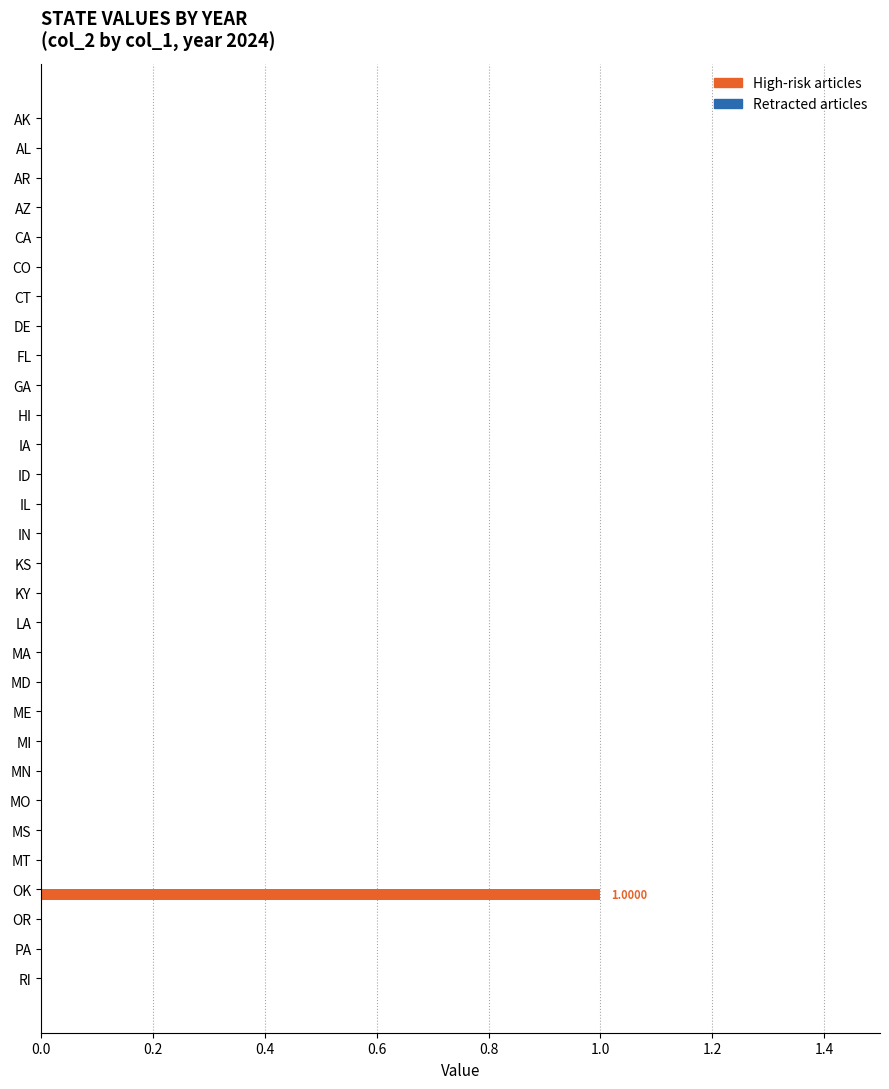

Which category has the highest value across all series?

OK